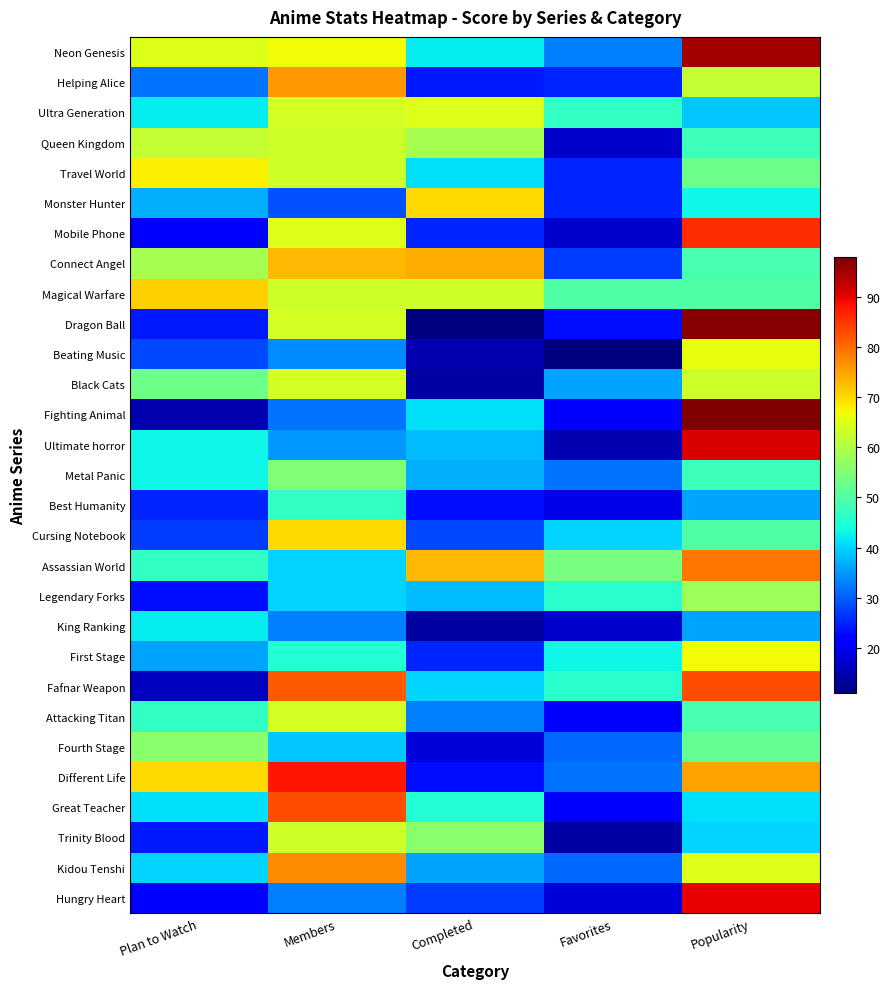

Reading left to right, extract all data points from this chart.

Neon Genesis: Plan to Watch=65	Members=67	Completed=42	Favorites=33	Popularity=95
Helping Alice: Plan to Watch=32	Members=76	Completed=24	Favorites=25	Popularity=62
Ultra Generation: Plan to Watch=42	Members=64	Completed=65	Favorites=47	Popularity=39
Queen Kingdom: Plan to Watch=62	Members=63	Completed=59	Favorites=17	Popularity=48
Travel World: Plan to Watch=68	Members=63	Completed=41	Favorites=25	Popularity=53
Monster Hunter: Plan to Watch=37	Members=29	Completed=70	Favorites=25	Popularity=43
Mobile Phone: Plan to Watch=21	Members=65	Completed=25	Favorites=17	Popularity=86
Connect Angel: Plan to Watch=59	Members=73	Completed=74	Favorites=27	Popularity=49
Magical Warfare: Plan to Watch=71	Members=63	Completed=63	Favorites=50	Popularity=50
Dragon Ball: Plan to Watch=24	Members=64	Completed=11	Favorites=23	Popularity=97
Beating Music: Plan to Watch=28	Members=34	Completed=15	Favorites=11	Popularity=66
Black Cats: Plan to Watch=53	Members=64	Completed=14	Favorites=36	Popularity=63
Fighting Animal: Plan to Watch=15	Members=32	Completed=41	Favorites=21	Popularity=98
Ultimate horror: Plan to Watch=43	Members=35	Completed=38	Favorites=15	Popularity=91
Metal Panic: Plan to Watch=43	Members=55	Completed=37	Favorites=32	Popularity=48
Best Humanity: Plan to Watch=25	Members=47	Completed=23	Favorites=19	Popularity=36
Cursing Notebook: Plan to Watch=27	Members=70	Completed=28	Favorites=40	Popularity=50
Assassian World: Plan to Watch=47	Members=40	Completed=73	Favorites=54	Popularity=79
Legendary Forks: Plan to Watch=23	Members=40	Completed=38	Favorites=46	Popularity=58
King Ranking: Plan to Watch=42	Members=33	Completed=14	Favorites=17	Popularity=36
First Stage: Plan to Watch=36	Members=45	Completed=25	Favorites=43	Popularity=67
Fafnar Weapon: Plan to Watch=16	Members=82	Completed=40	Favorites=46	Popularity=83
Attacking Titan: Plan to Watch=47	Members=64	Completed=33	Favorites=21	Popularity=49
Fourth Stage: Plan to Watch=56	Members=39	Completed=18	Favorites=31	Popularity=52
Different Life: Plan to Watch=70	Members=88	Completed=23	Favorites=32	Popularity=75
Great Teacher: Plan to Watch=41	Members=83	Completed=45	Favorites=22	Popularity=41
Trinity Blood: Plan to Watch=24	Members=63	Completed=56	Favorites=14	Popularity=40
Kidou Tenshi: Plan to Watch=40	Members=77	Completed=36	Favorites=31	Popularity=65
Hungry Heart: Plan to Watch=21	Members=33	Completed=27	Favorites=18	Popularity=90